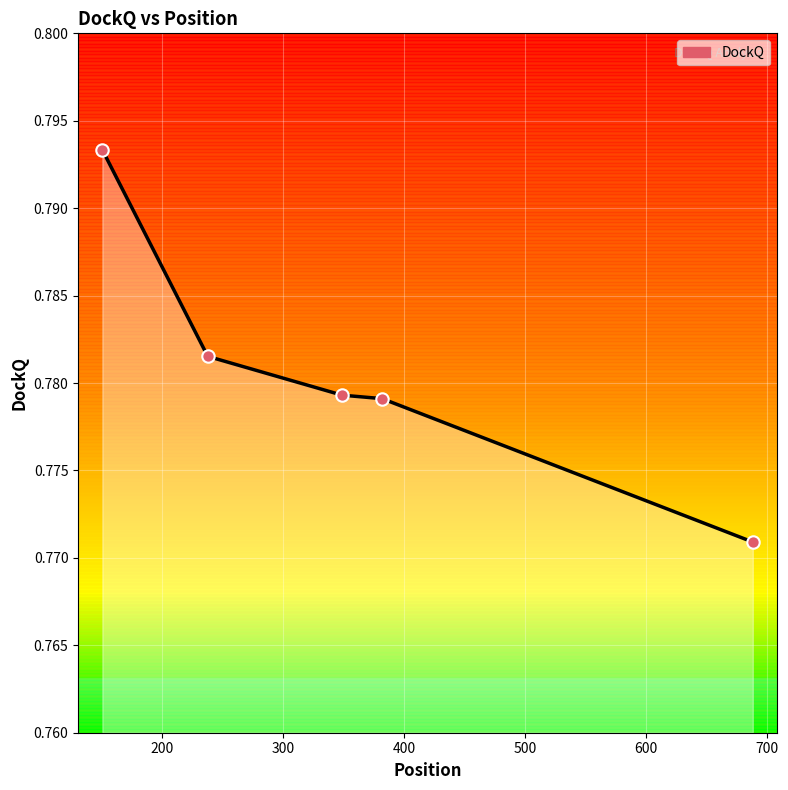

Count the values in the range 0 to 1.

5